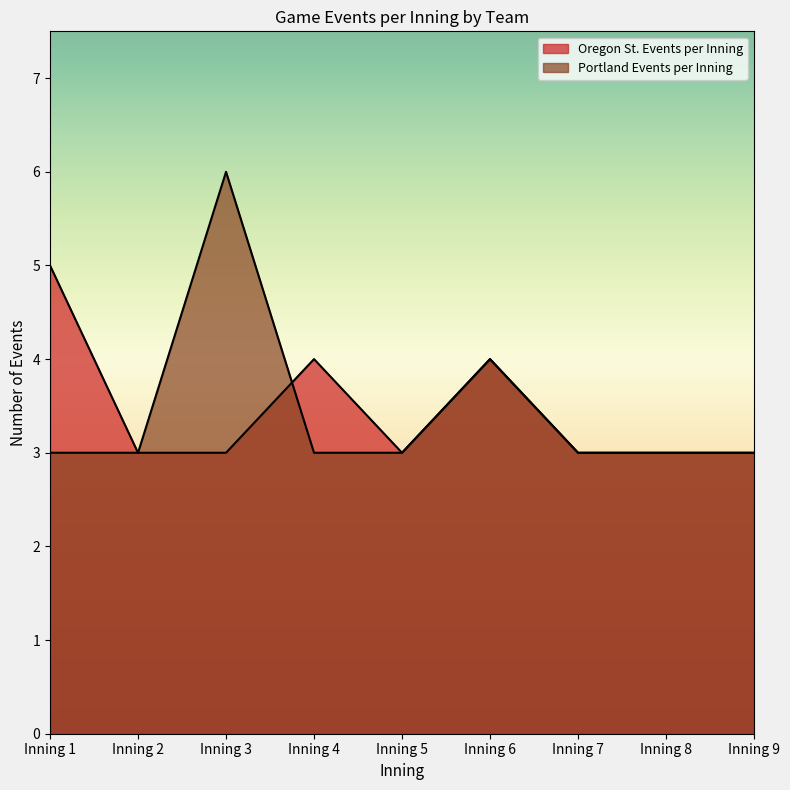

How many interior local peaks does the Portland Events per Inning series have?

2